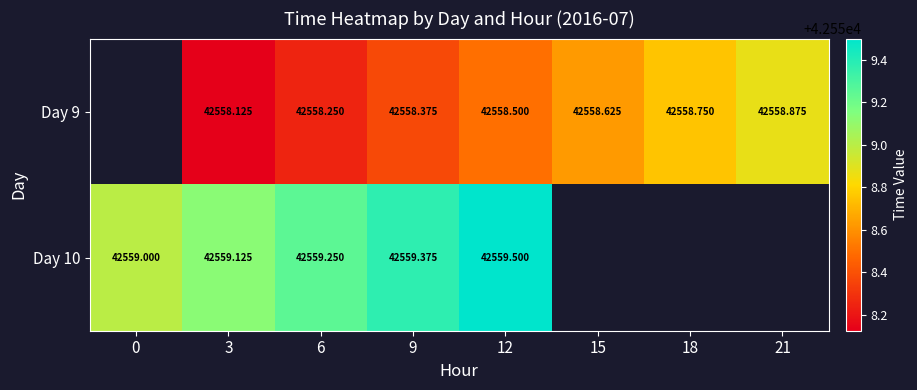

Read the Day 9 value at 18.

42558.8